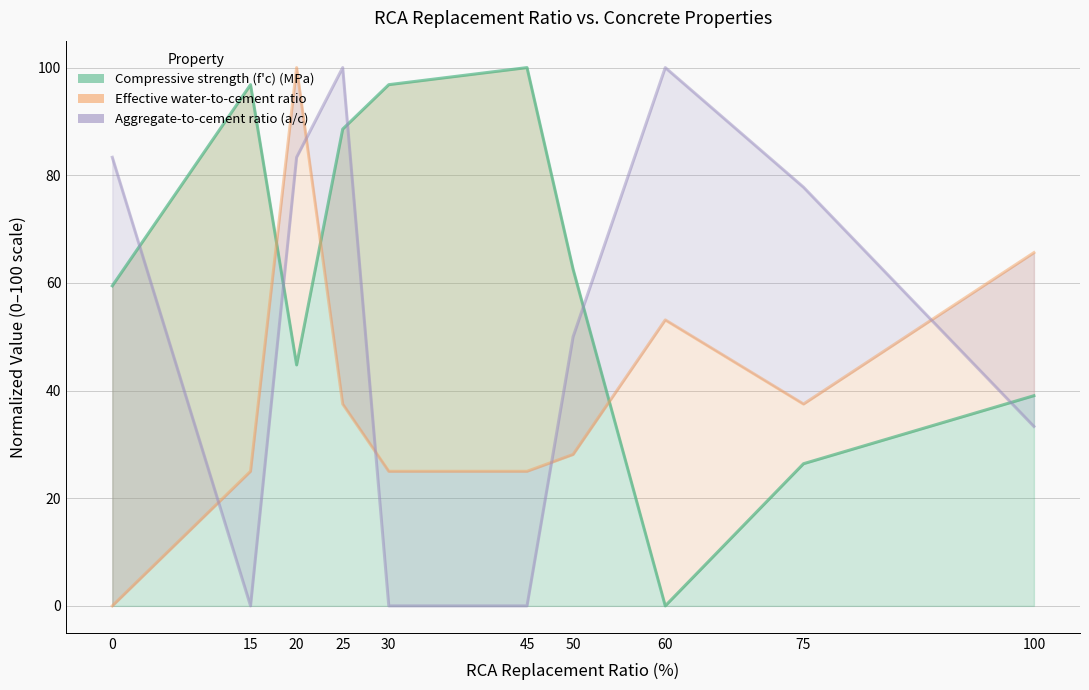

Read the Compressive strength (f'c) (MPa) value at 100.

39.0